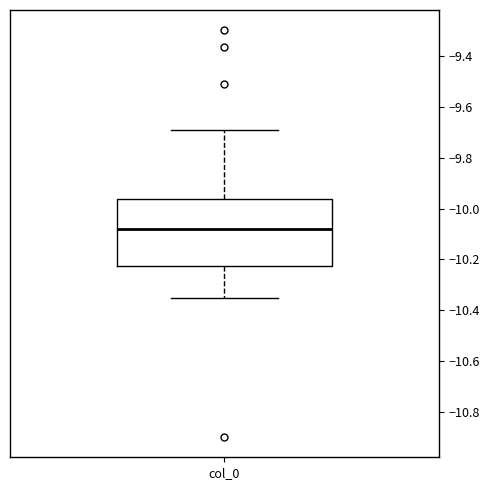

Transcribe this box plot: give where the median line is, the range the box spans, and where the two whiskers end, as read against the y-axis. The values are not printed on the chart, so give them approximately, as read against the axis.

median -10.08, box -10.22 to -9.96, whiskers -10.36 to -9.68